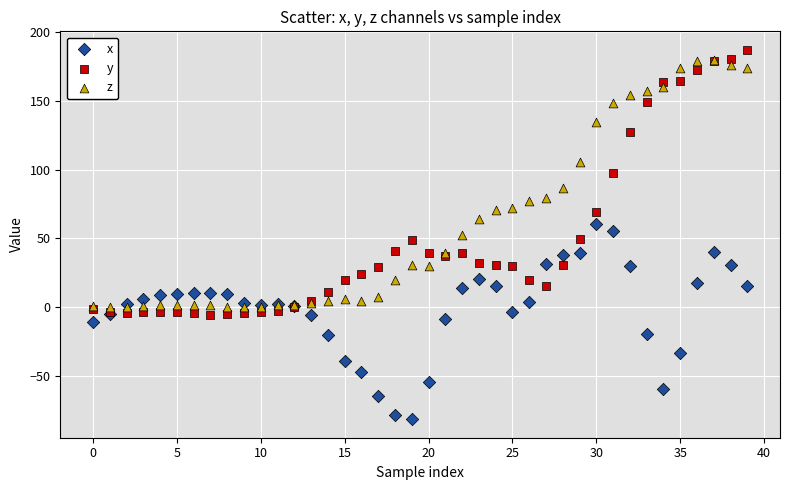

In the y series, what Y value is closest to 90?

97.6